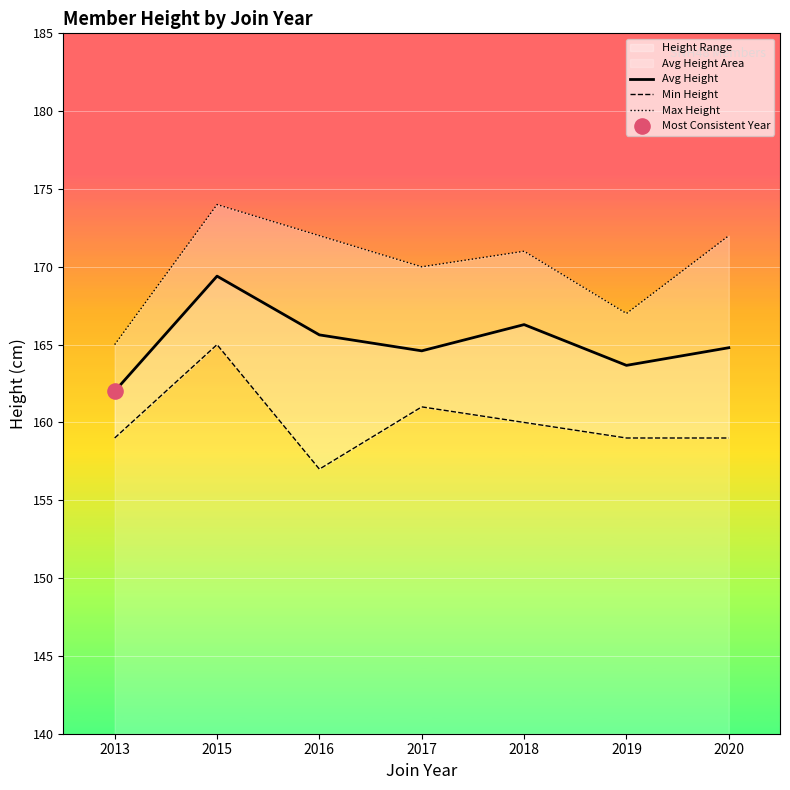

Is the value of Min Height at 2017 greater than the value of Max Height at 2015?

No